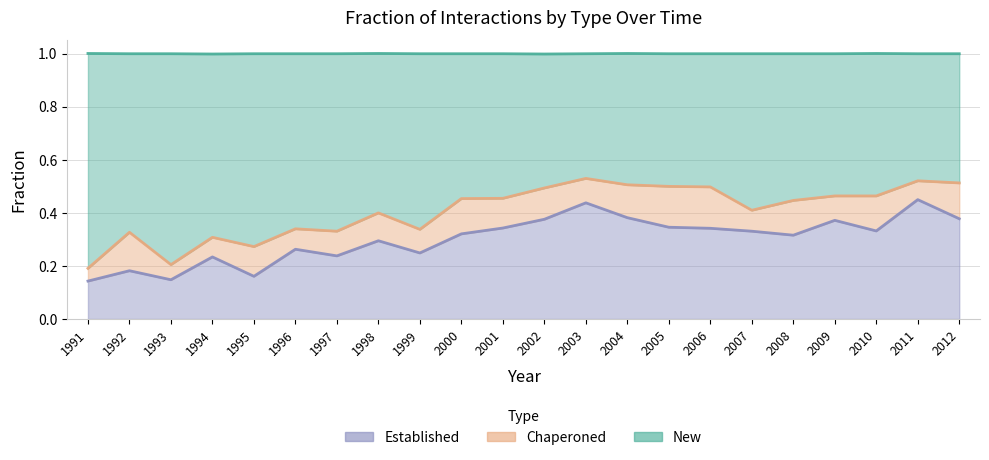

Is the value of established_fraction at 2000 greater than the value of new_fraction at 2004?

No